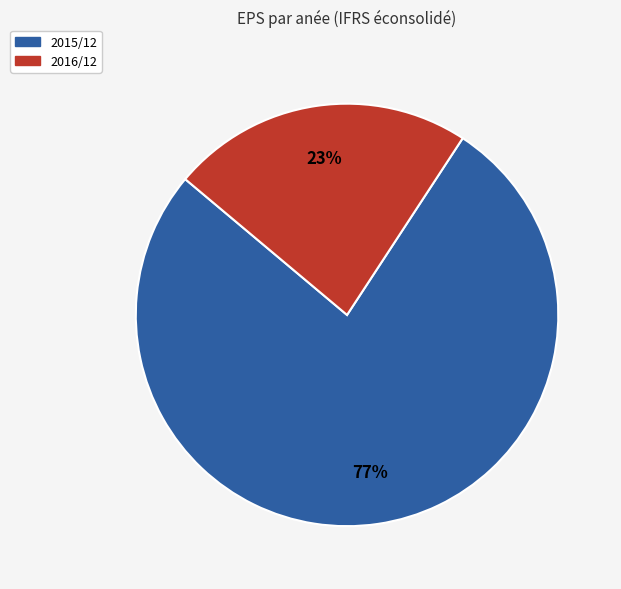

To the nearest percent, what is the difference between the largest and smallest slice percentages?

54%